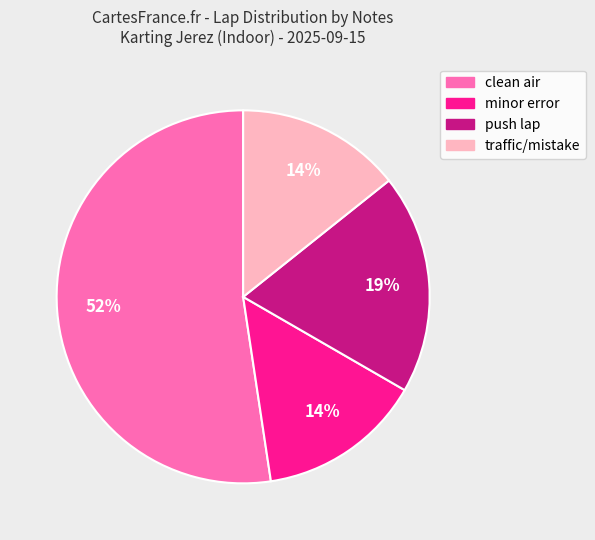

Does any single category account for the majority?

Yes